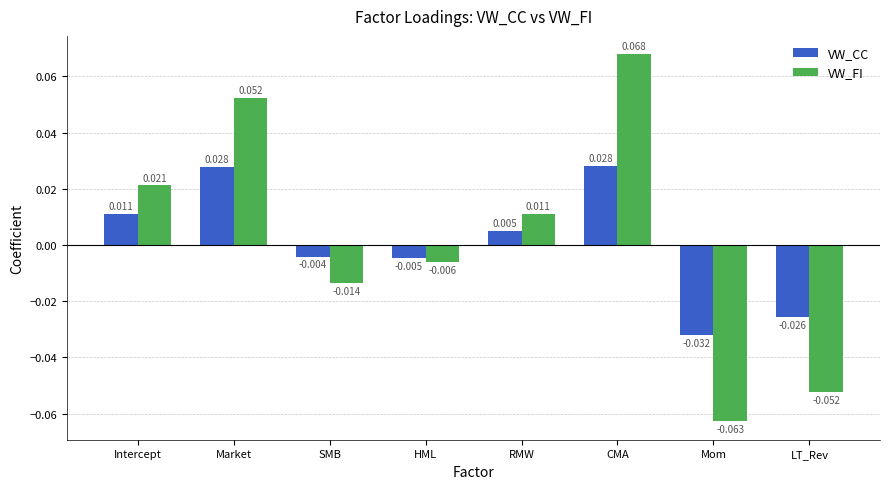

At which label does VW_FI reach its minimum?

Mom